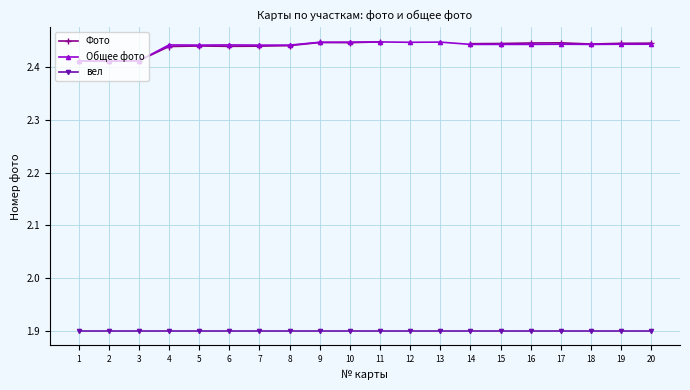

Which series has the widest spread of values?

Фото